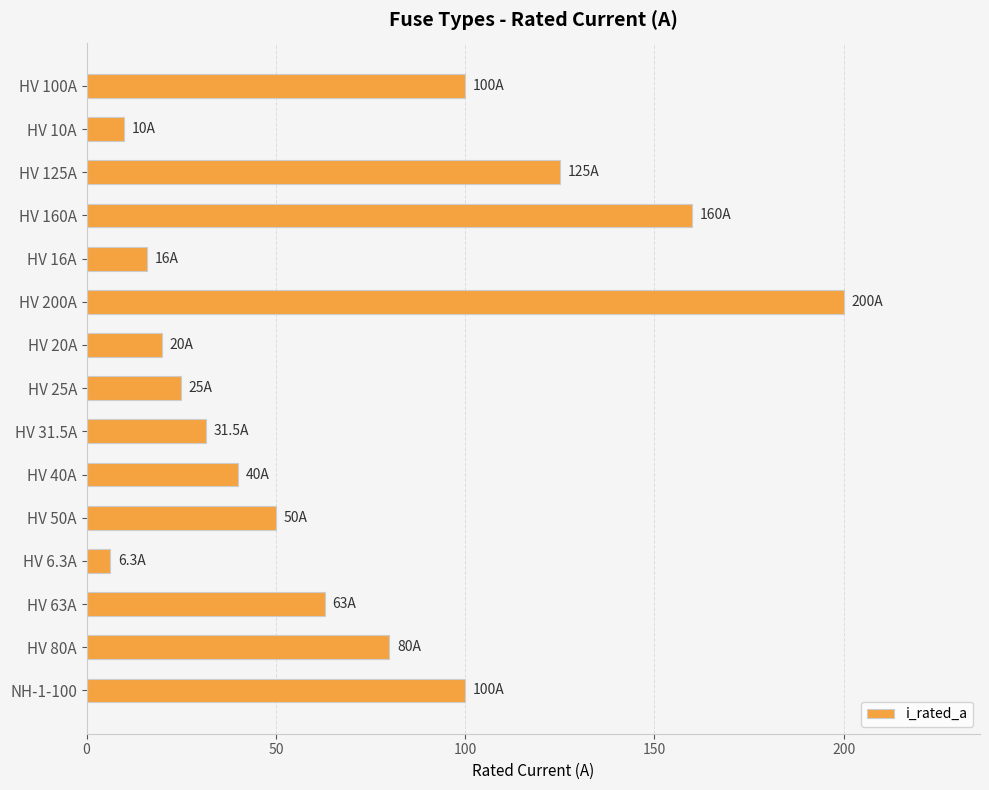

Approximately how many times larger is the value at HV 125A compared to HV 160A?

0.8